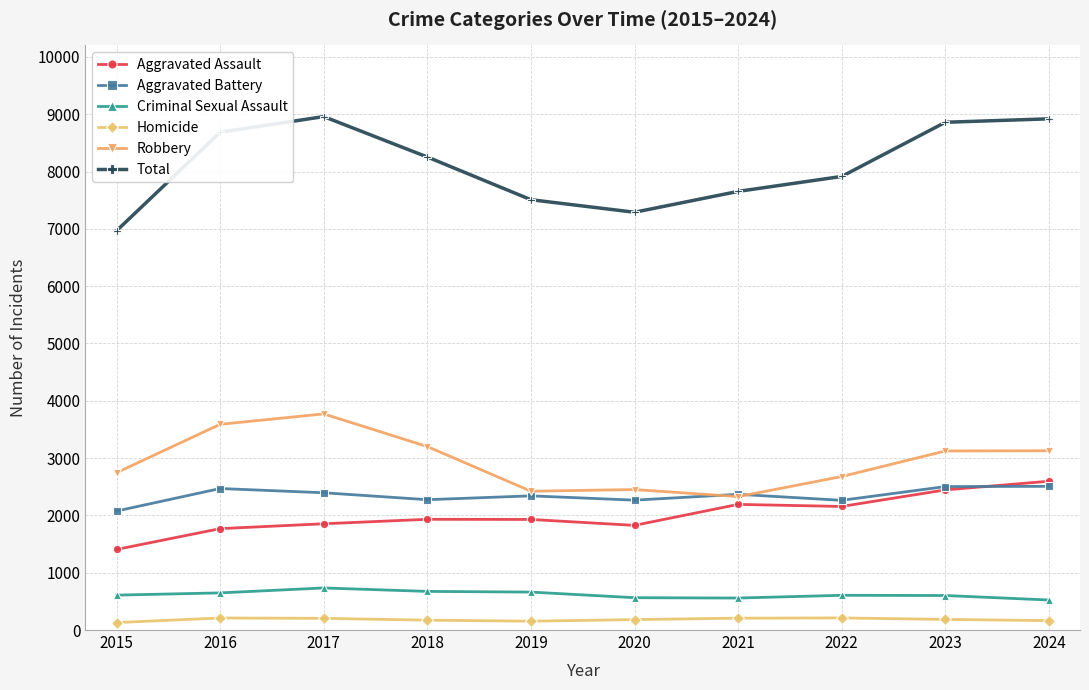

True or false: Robbery has more than 2 points higher than both neighbors.

False